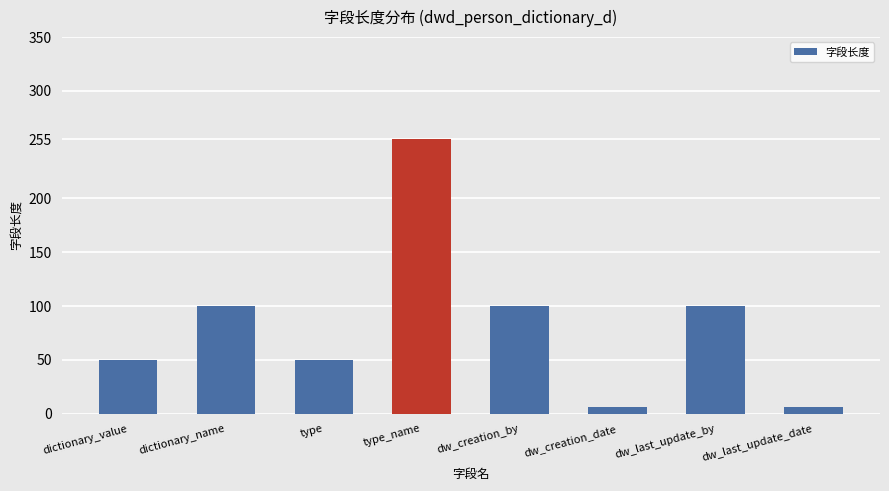

Is it true that the value at dictionary_value is 50?

True